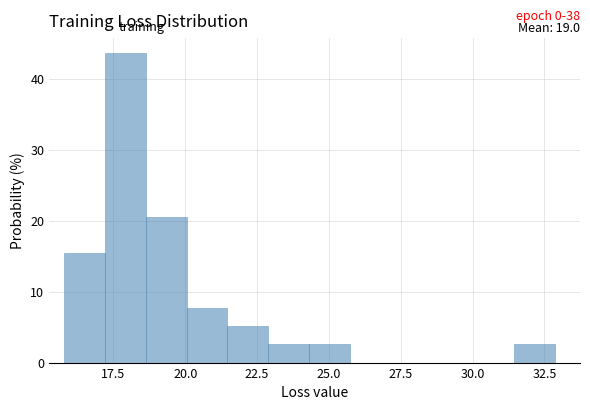

Read against the x-axis, roughly where is the centre of the tallest bar?

18.0